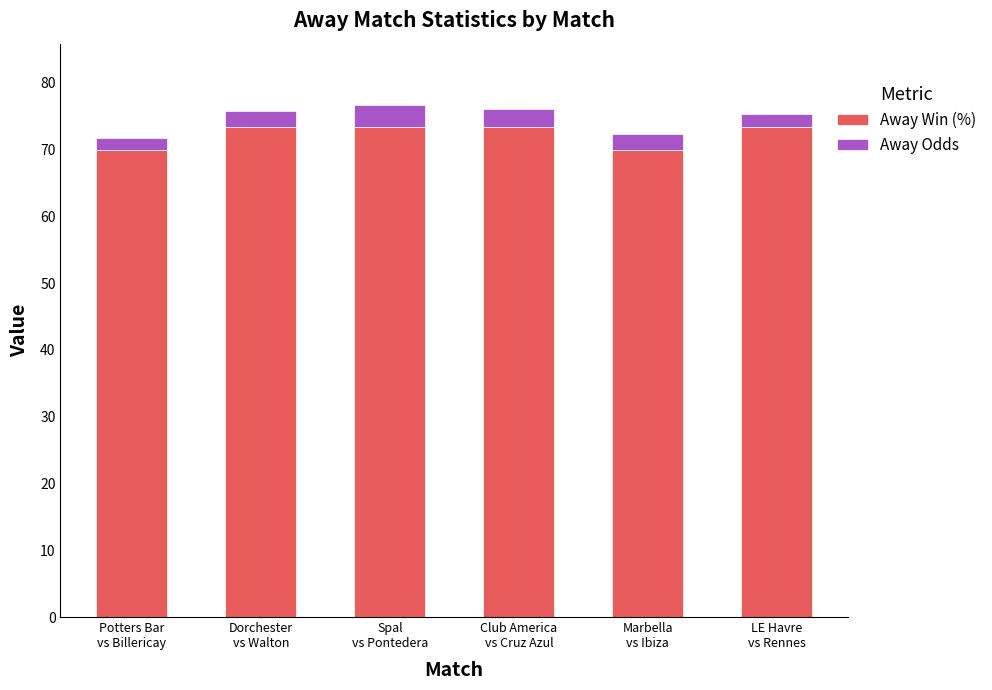

What is the lowest value of the Away Win (%) series?

70.0